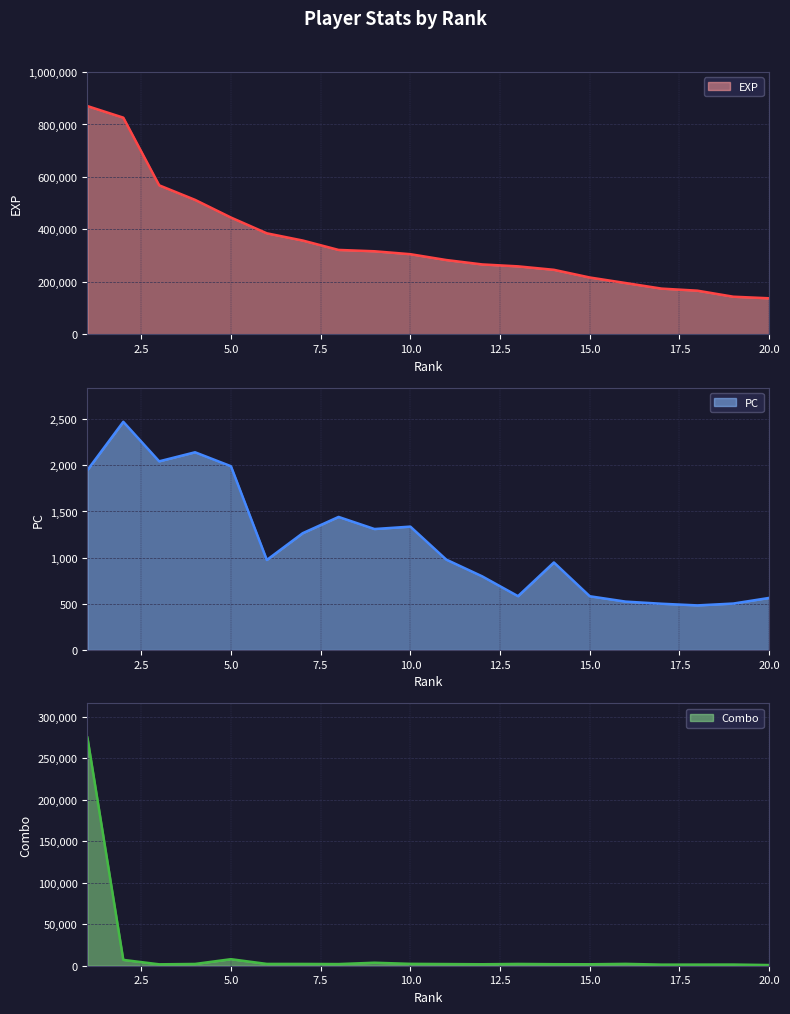

True or false: exp and pc cross at least once.

False